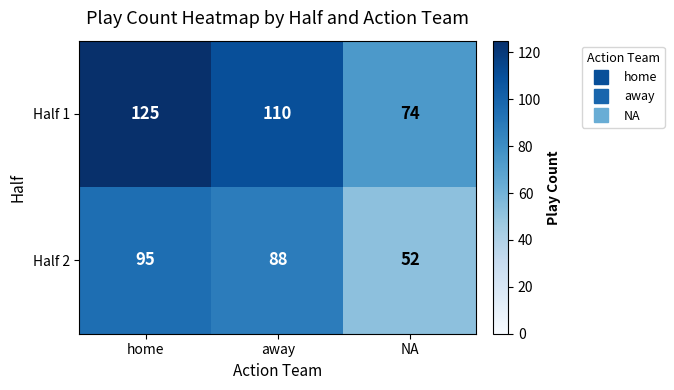

Is it true that Half 2 equals 31 at home?

False